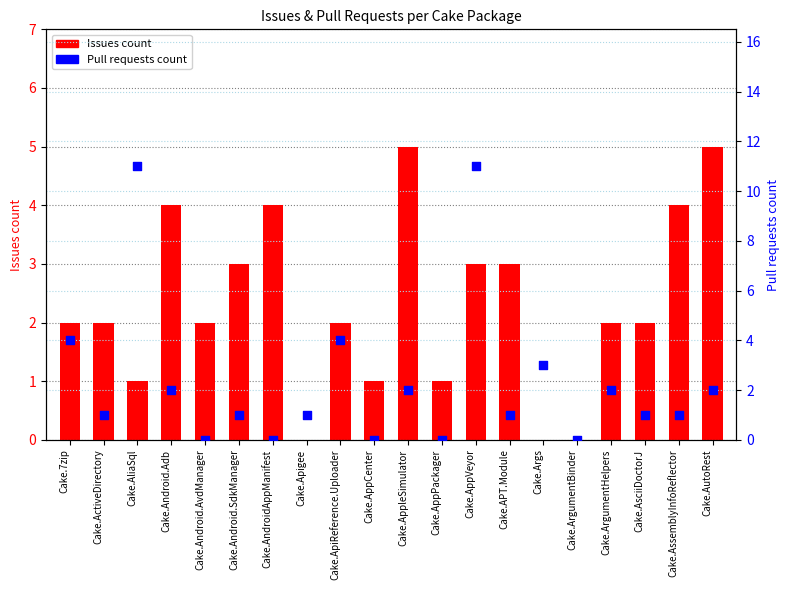

Which series reaches the minimum Y coordinate?

Issues count